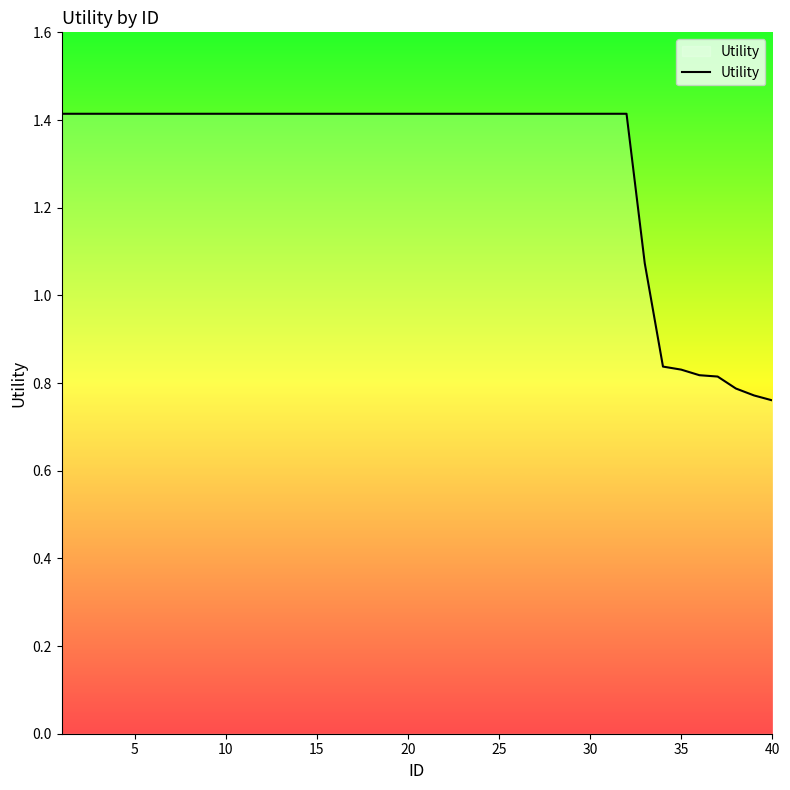

What is the maximum value shown in the chart?

1.4